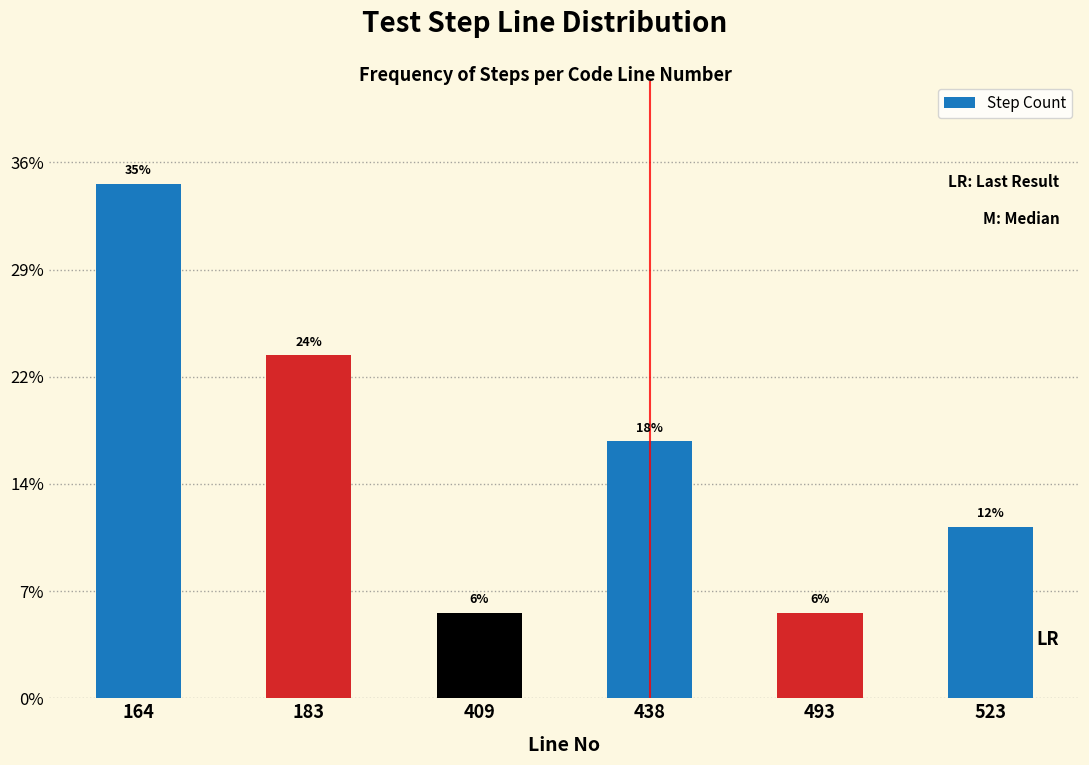

Does the chart contain any negative values?

No